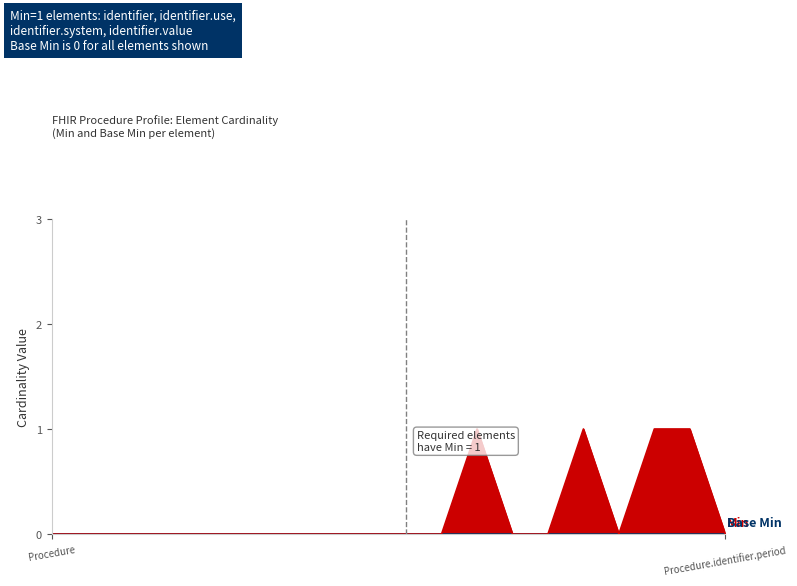

True or false: the data shows 0 at Procedure.identifier.type.

False